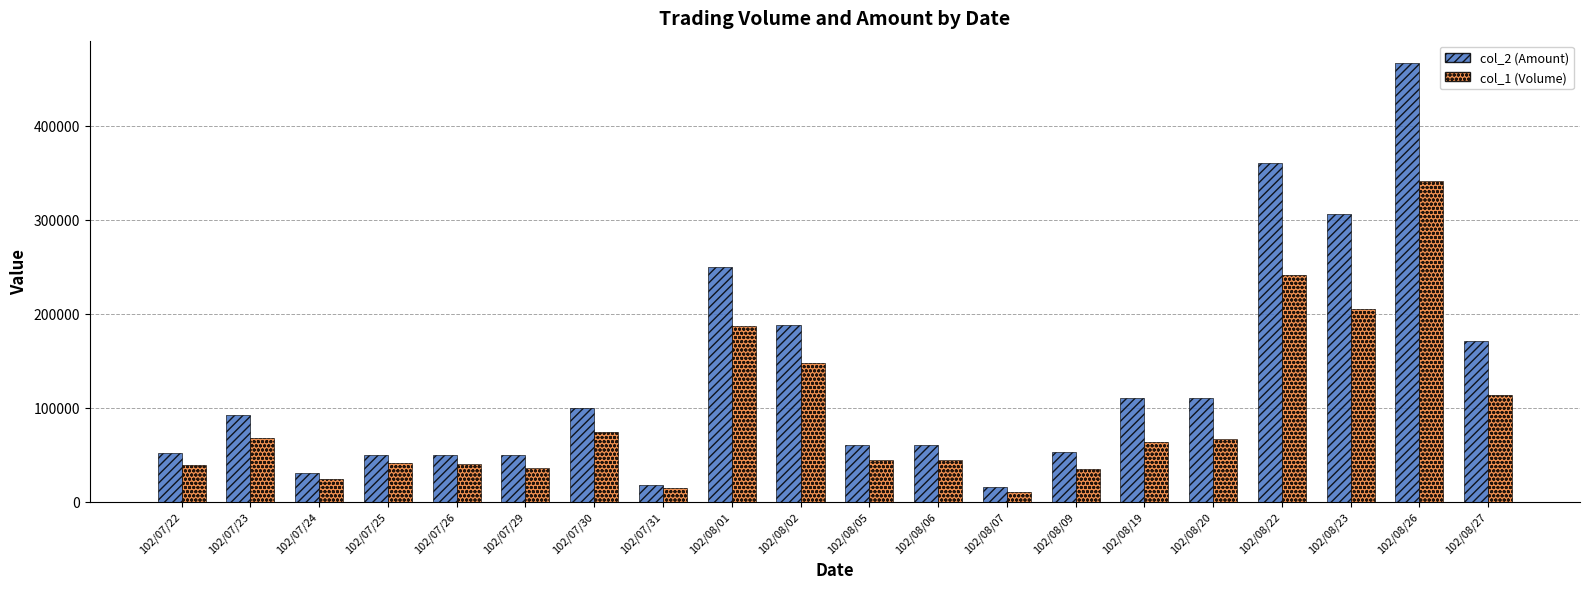

Where does the col_1 (Volume) series first go above 63800?

102/07/23